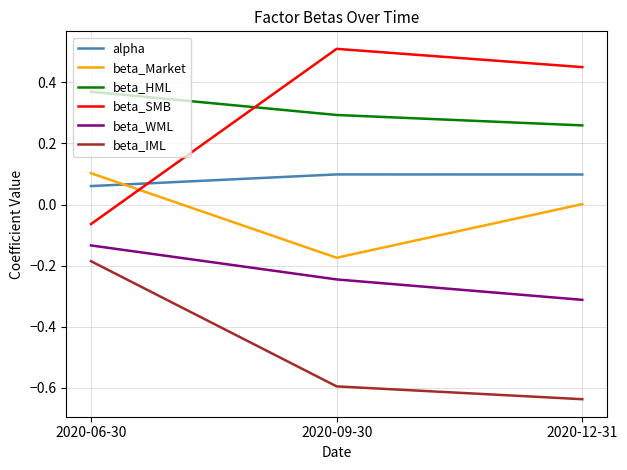

What is the greatest value displayed?

0.5